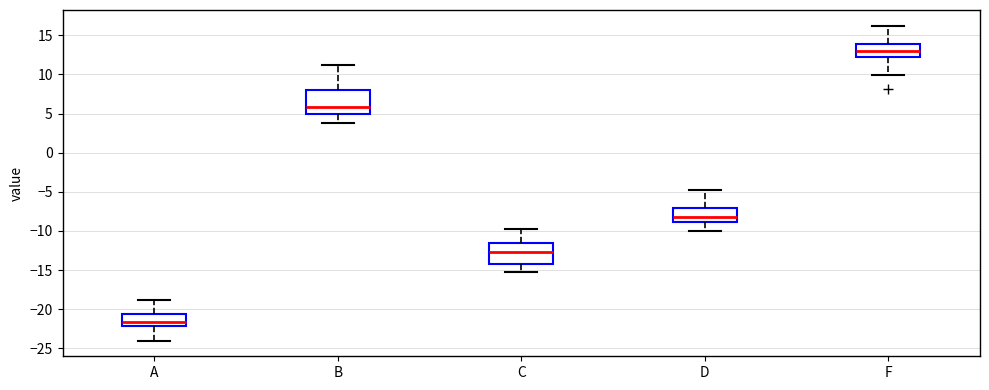

Reading left to right, transcribe this box plot: for each box, give where its median line is, the range the box spans, and where its two whiskers end, as read against the y-axis. The values are not printed on the chart, so give them approximately, as read against the axis.

A: median -21.5, box -22.0 to -20.5, whiskers -24.0 to -19.0
B: median 6.0, box 5.0 to 8.0, whiskers 4.0 to 11.0
C: median -12.5, box -14.0 to -11.5, whiskers -15.0 to -10.0
D: median -8.0, box -9.0 to -7.0, whiskers -10.0 to -5.0
F: median 13.0, box 12.5 to 14.0, whiskers 10.0 to 16.0